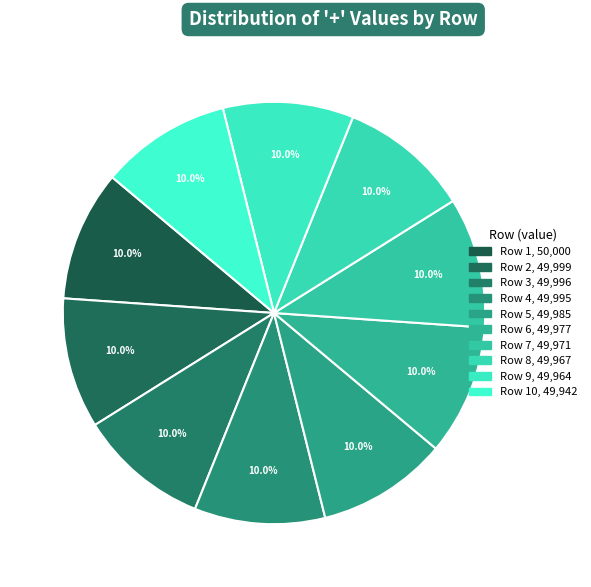

Which category has the smallest portion of the pie?

10